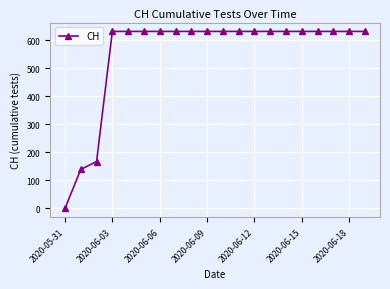

Reading left to right, what are all the values shown in this chart?

0	139	167	631	631	631	631	631	631	631	631	631	631	631	631	631	631	631	631	631